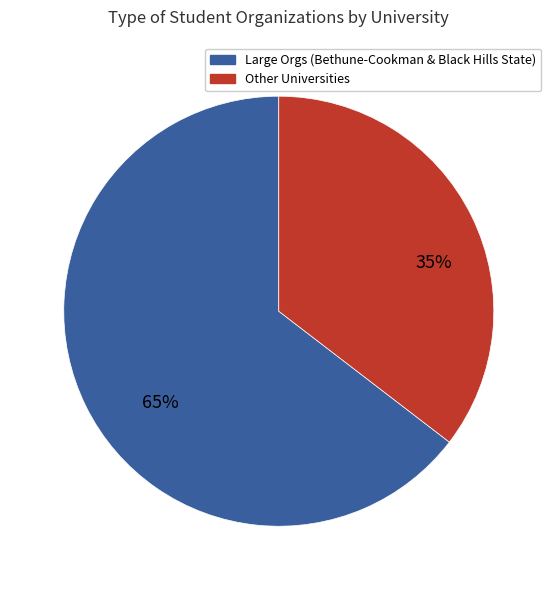

Is there any slice that represents more than half of the pie?

Yes